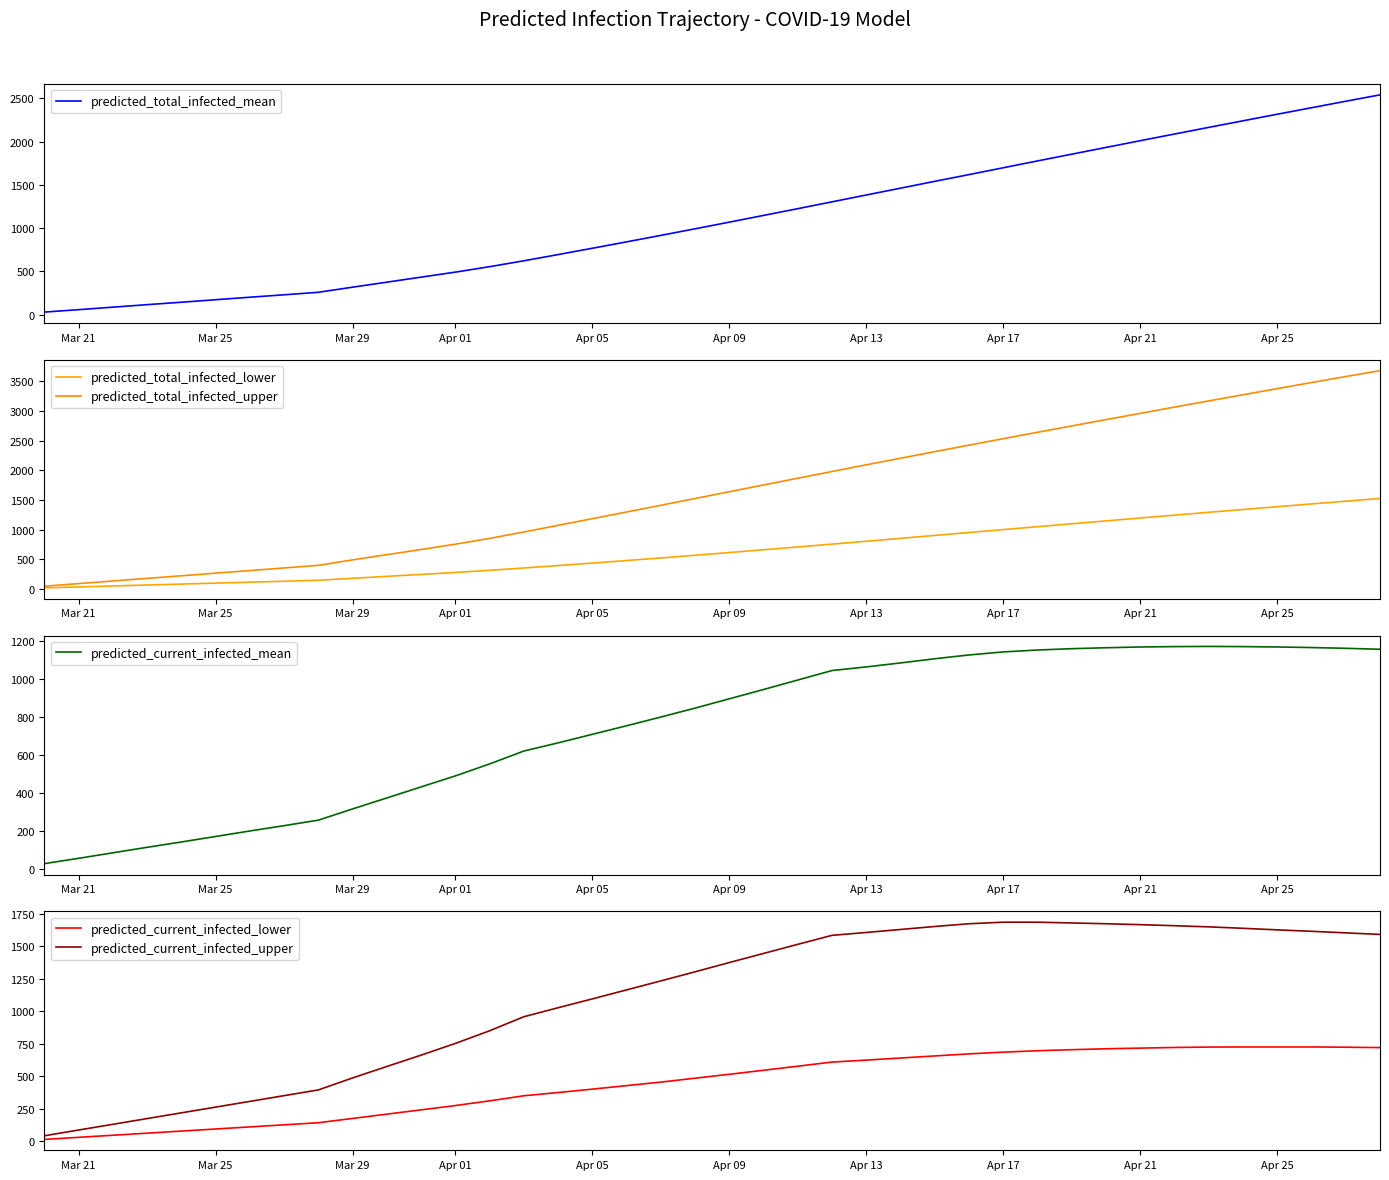

What is the lowest value of the predicted_current_infected_mean series?

29